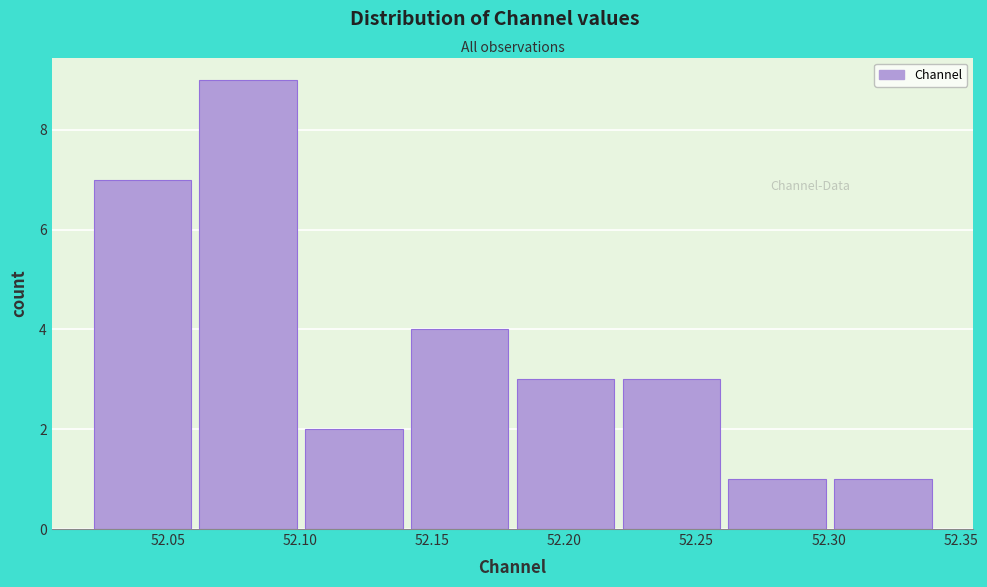

Reading left to right, transcribe this chart: for each bar, give the range it covers on the x-axis and its height. Neither the bar edges nor the heights are printed on the chart, so give them approximately, as read against the axes.

52.02 to 52.06: 7
52.06 to 52.10: 9
52.10 to 52.14: 2
52.14 to 52.18: 4
52.18 to 52.22: 3
52.22 to 52.26: 3
52.26 to 52.30: 1
52.30 to 52.34: 1